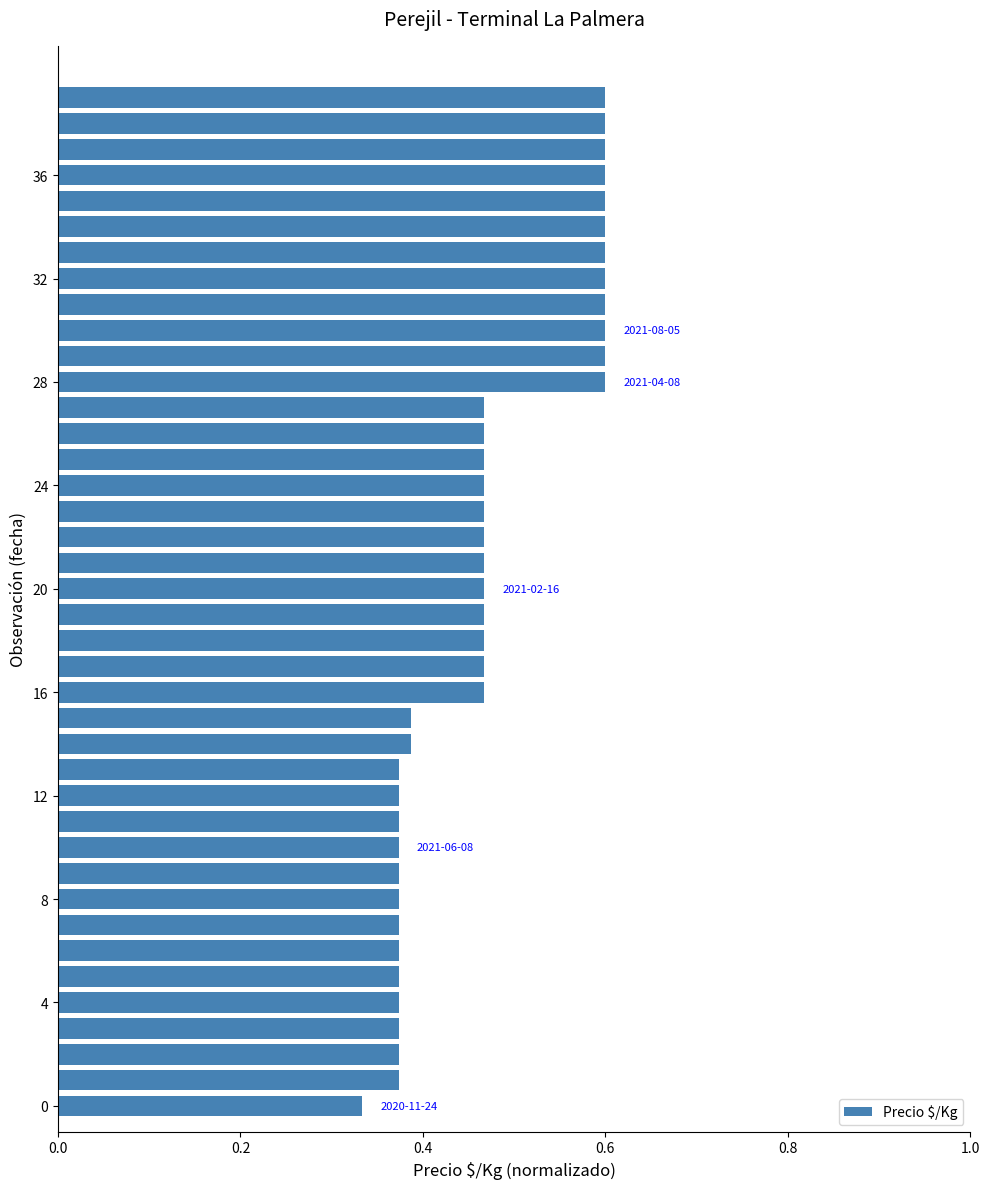

Does the chart contain any negative values?

No